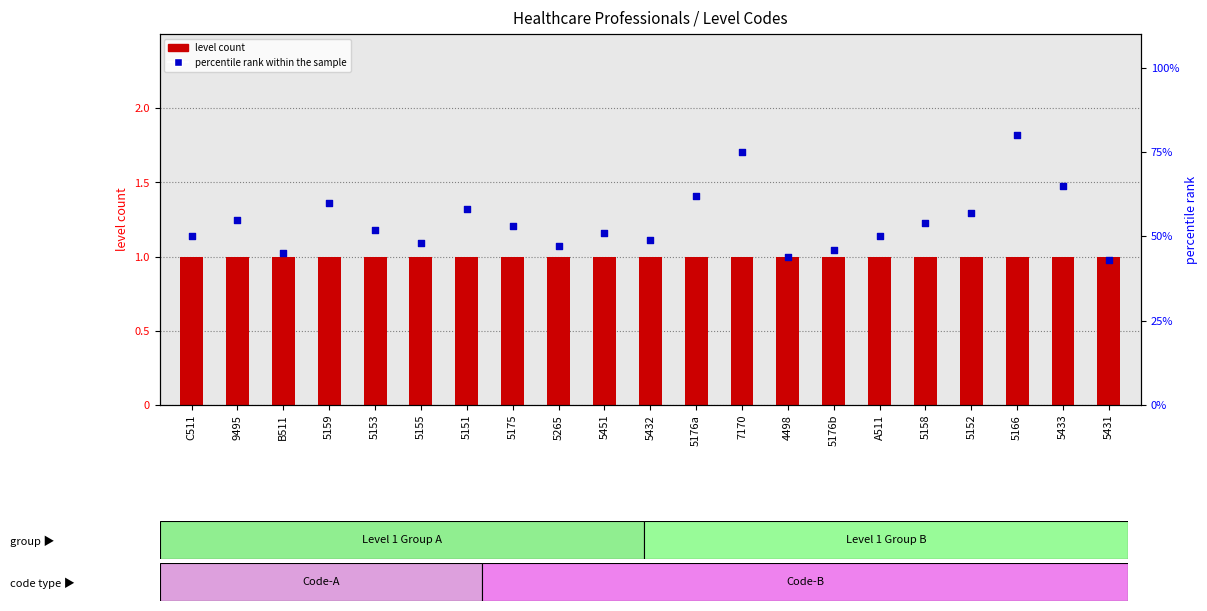

Is the value of percentile rank within the sample at 5159 greater than the value of level count at 7170?

Yes